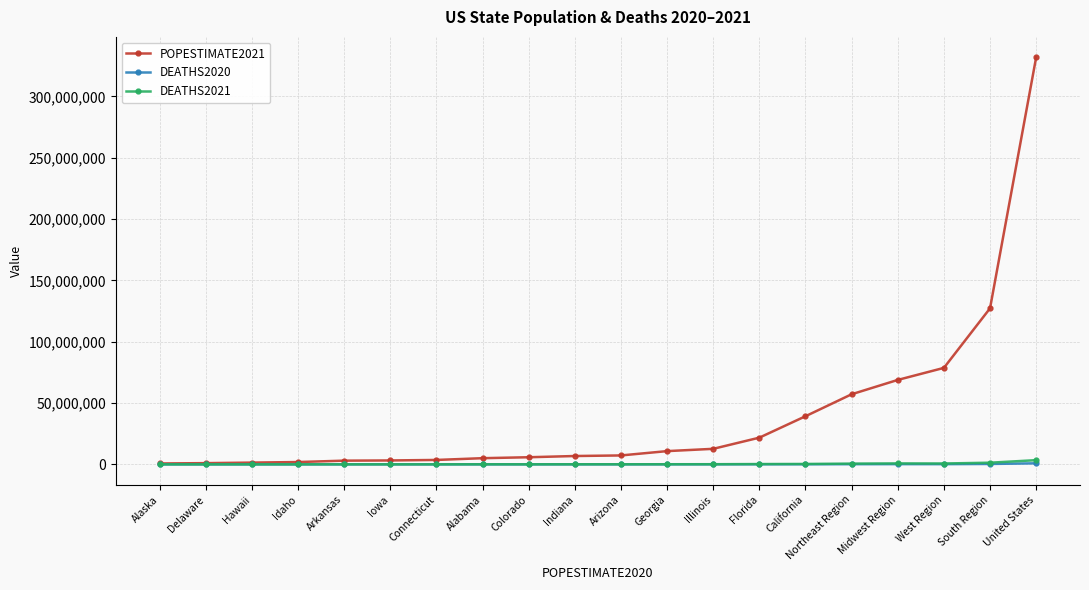

What are all the series names shown in the legend?

POPESTIMATE2021, DEATHS2020, DEATHS2021